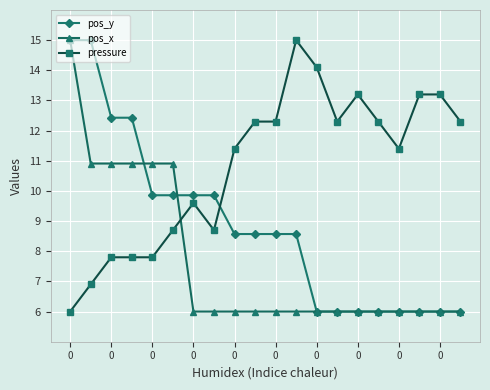

At how many categories does at least one series exceed 8?

20